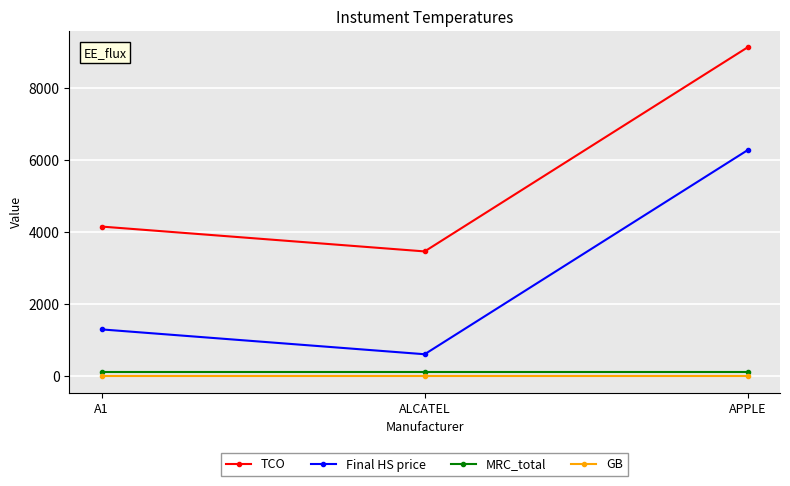

How many TCO values are between 3465 and 9135?

3